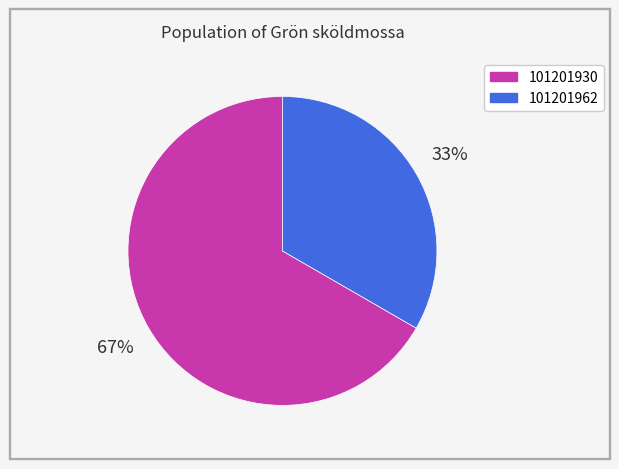

True or false: 101201962 accounts for 33% of the total.

True